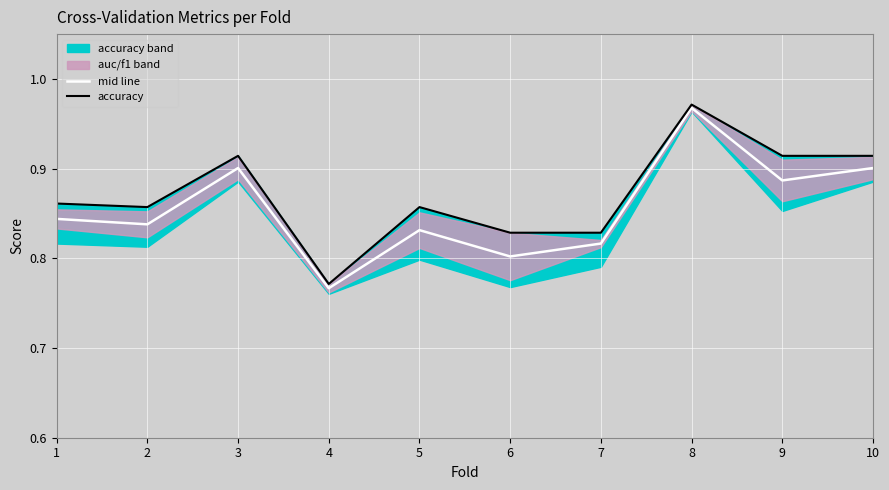

Is the value of accuracy at 7 greater than the value of mid line at 6?

Yes